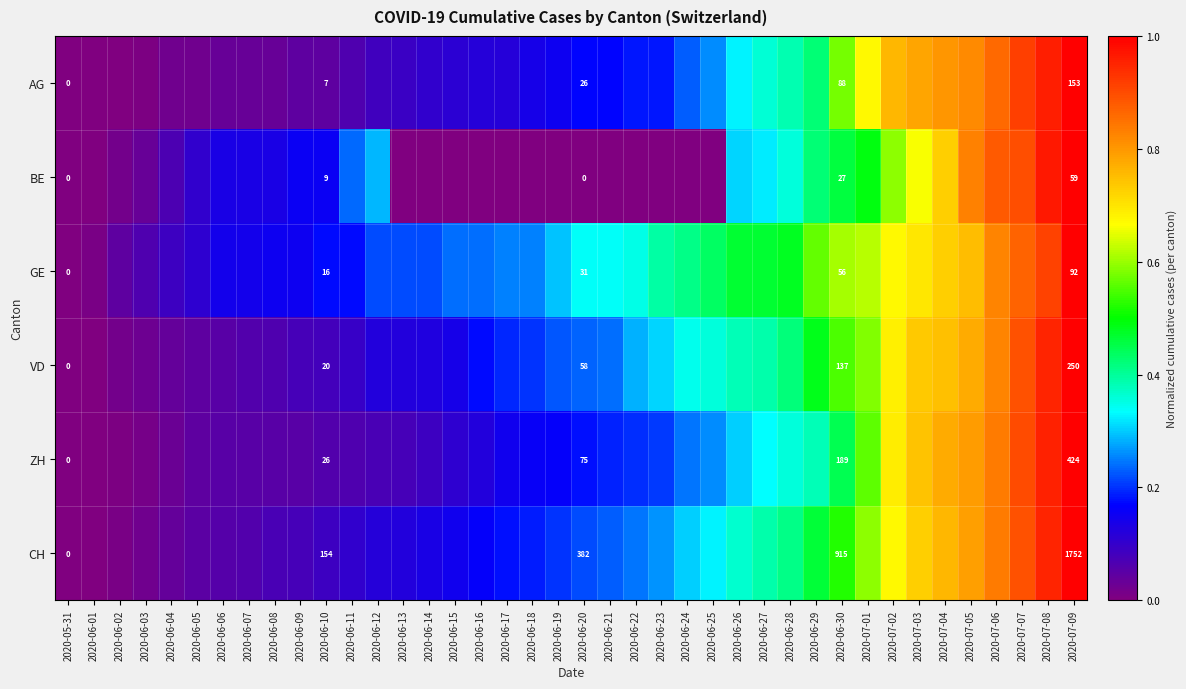

At 2020-07-09, list the series in order from largest to smallest.

CH, ZH, VD, AG, GE, BE